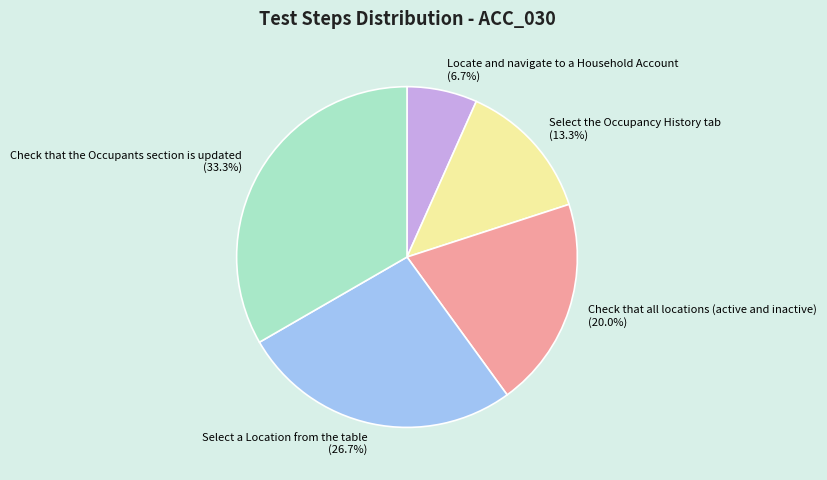

To the nearest percent, what percentage of the pie is Select the Occupancy History tab?

13%